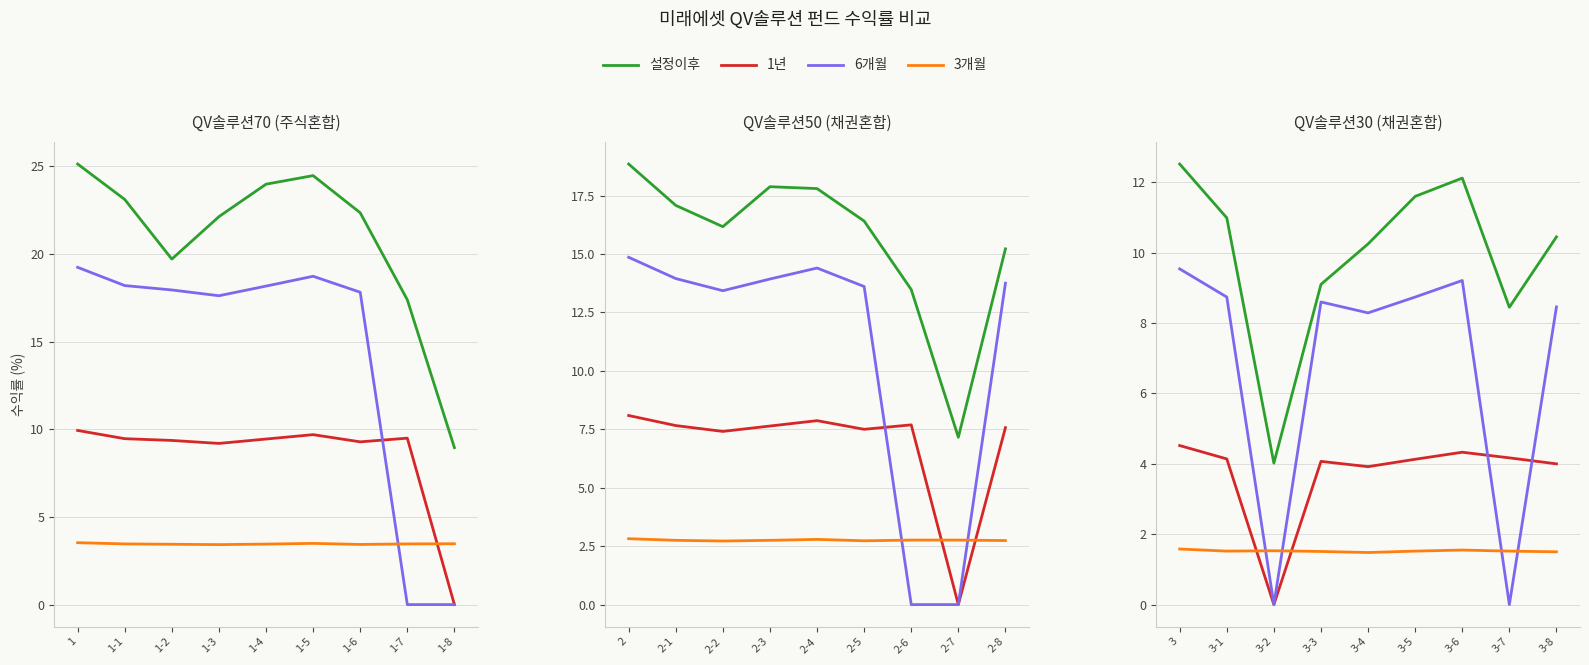

True or false: 설정이후 has more than 2 interior local peaks.

False